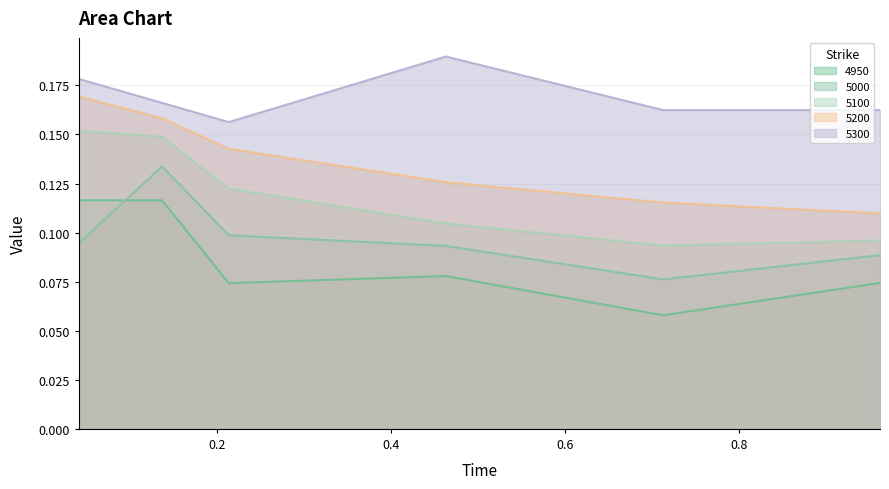

Which series has the largest total across all categories?

5300